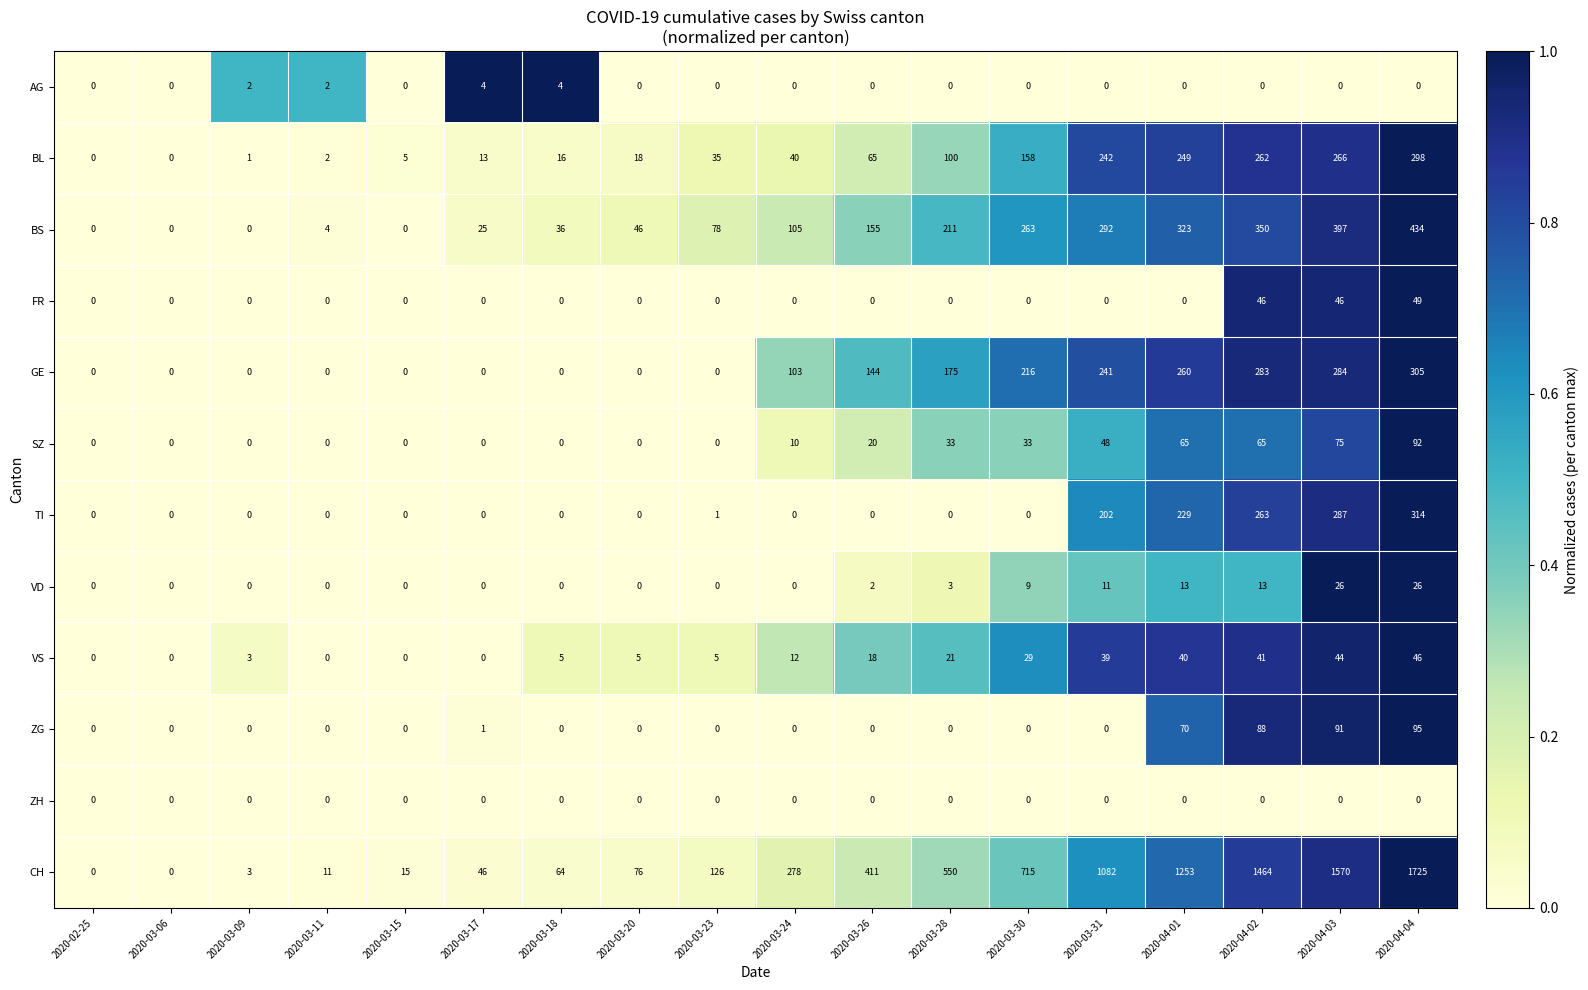

Where is ZG nearest to the value 47?

2020-04-01